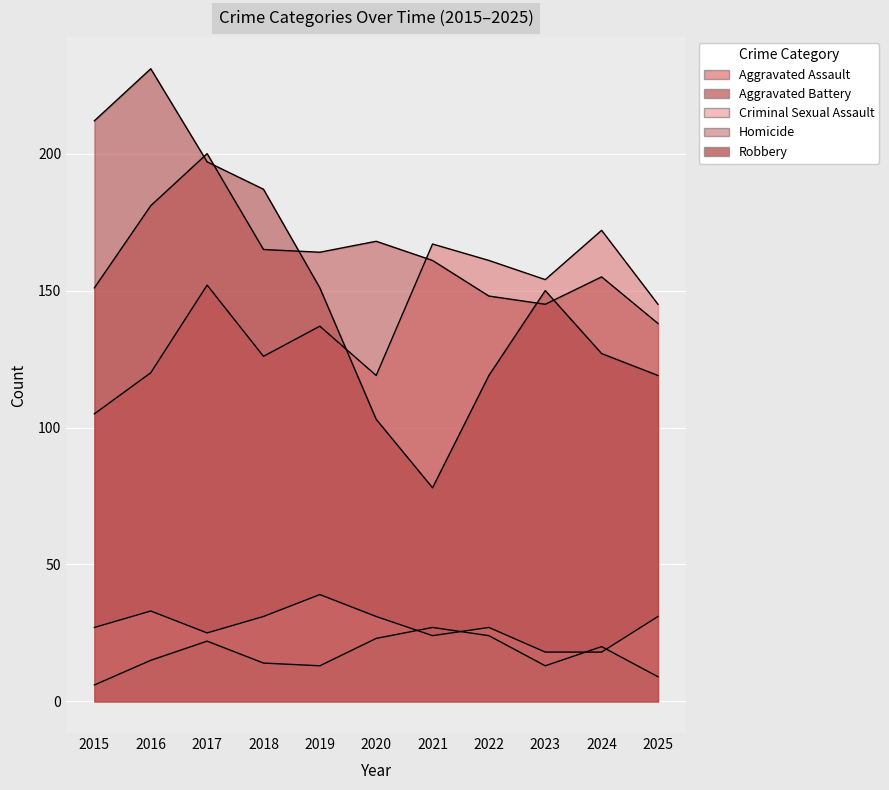

At which category does Aggravated Assault reach its first local peak?

2017